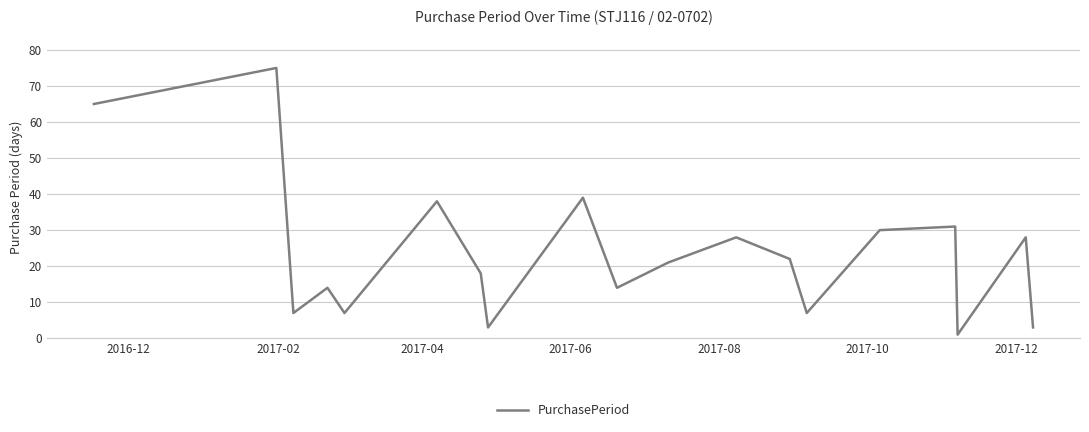

What is the greatest value displayed?

75